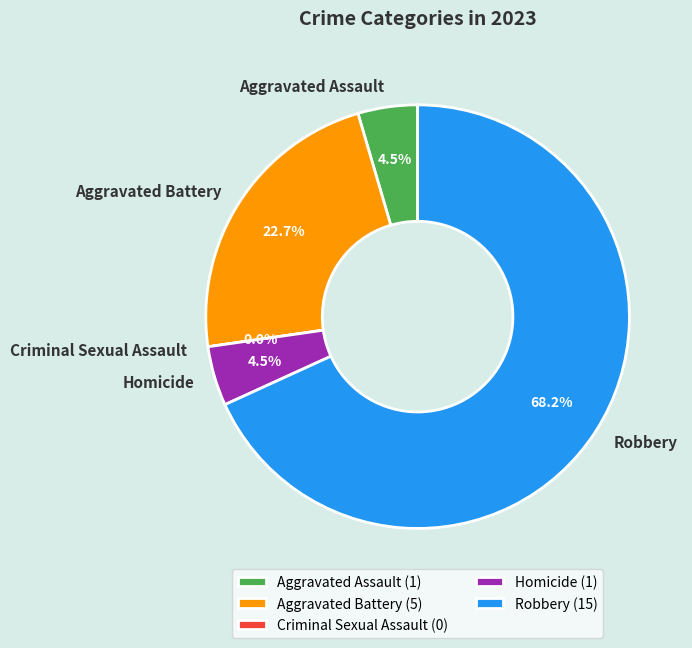

Does any single category account for the majority?

Yes